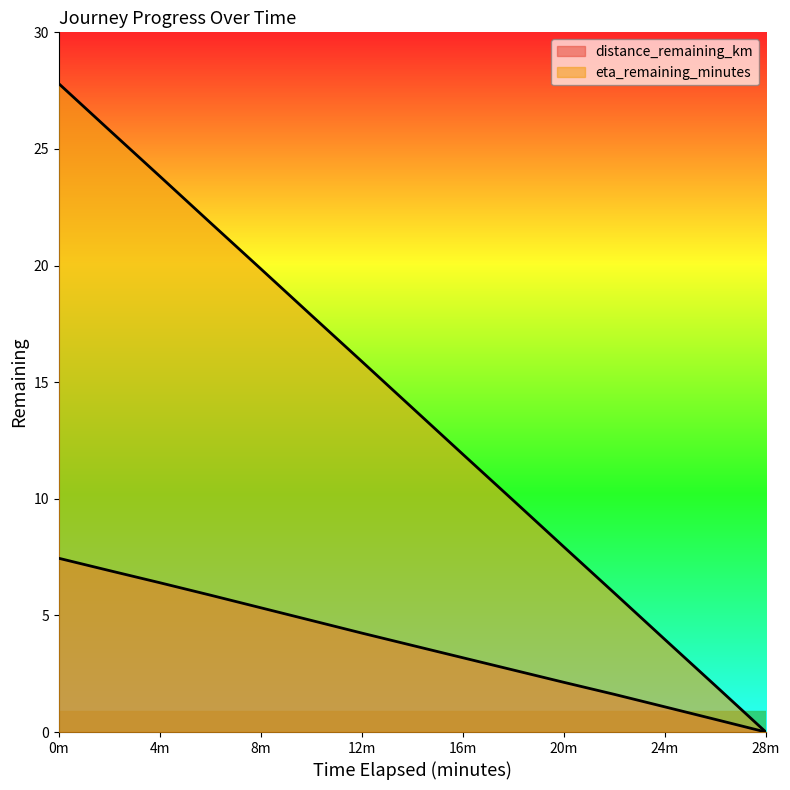

Does the chart display data point markers on the line(s)?

No